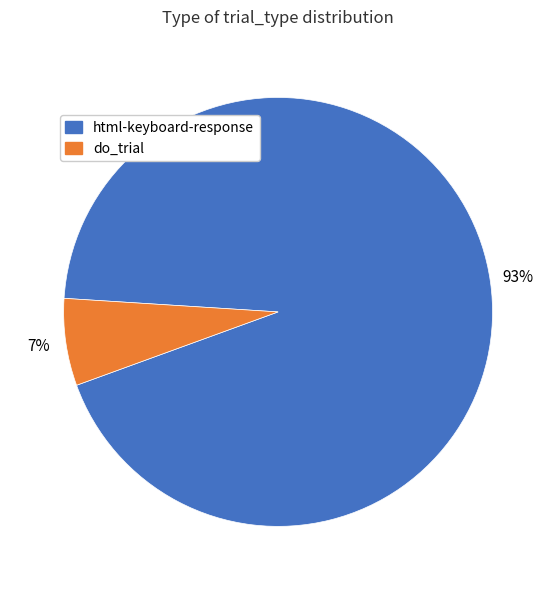

Rank the categories by value from highest to lowest.

html-keyboard-response, do_trial